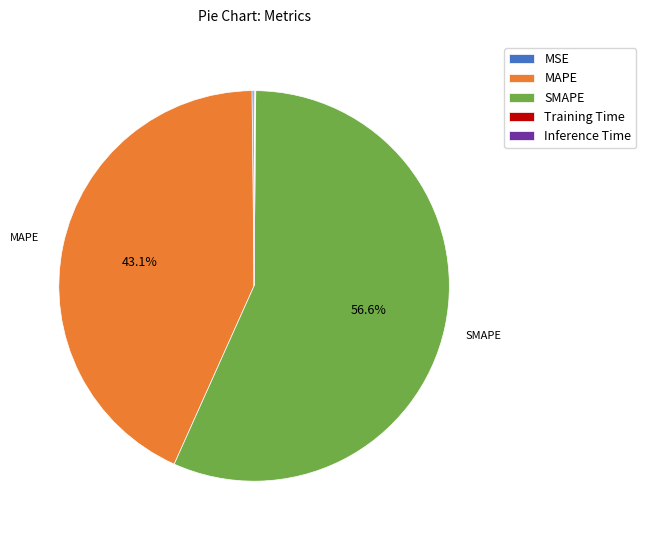

What is the ratio of the value at SMAPE to the value at MAPE?

1.3